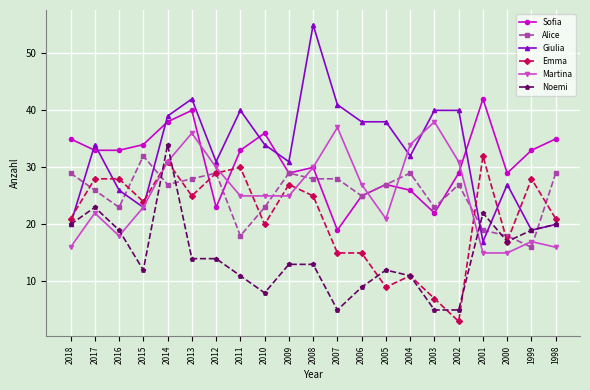

Does the chart display data point markers on the line(s)?

Yes